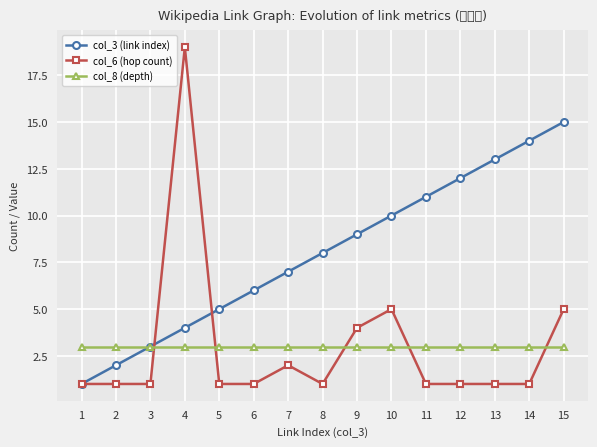

Where is col_3 (link index) nearest to the value 8?

8